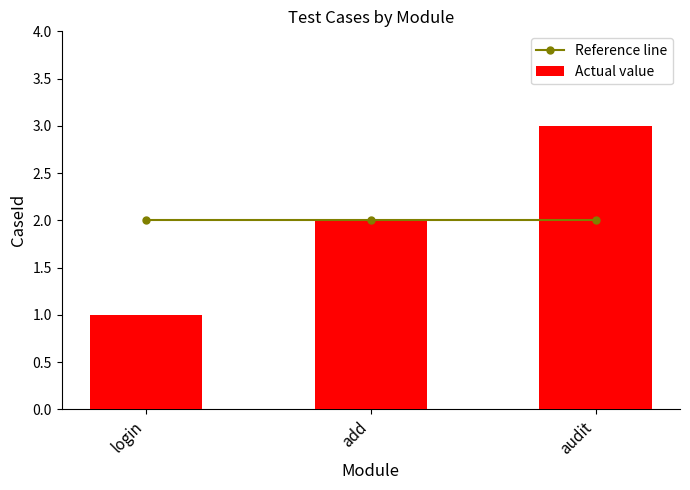

Is it true that Reference line equals 3 at audit?

False